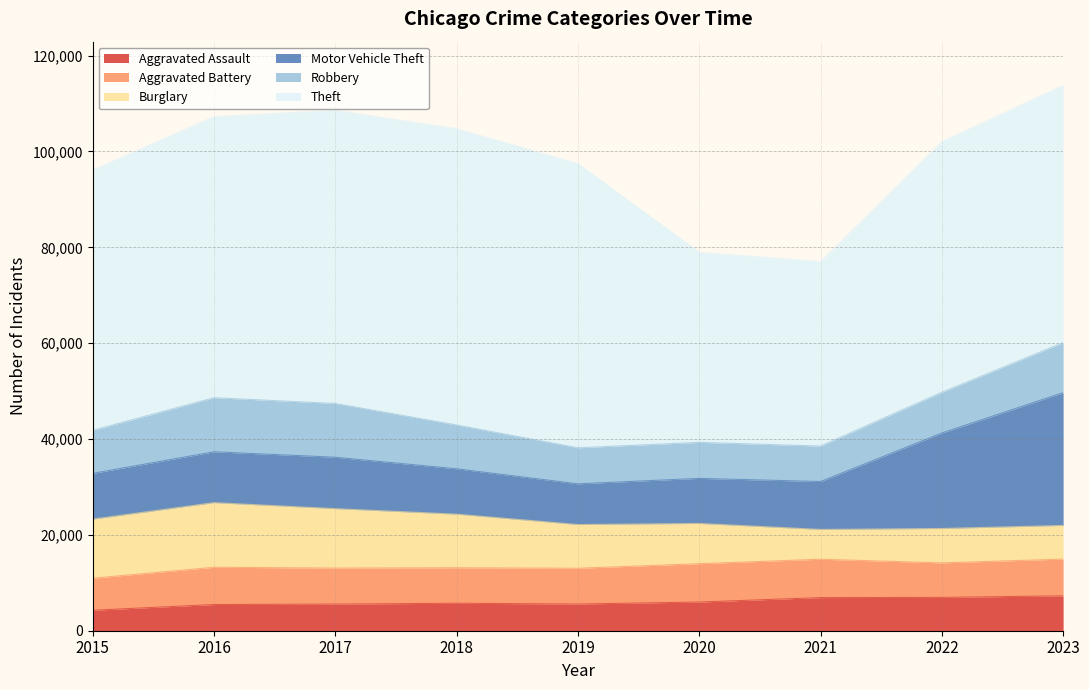

Does the chart have visible grid lines?

Yes